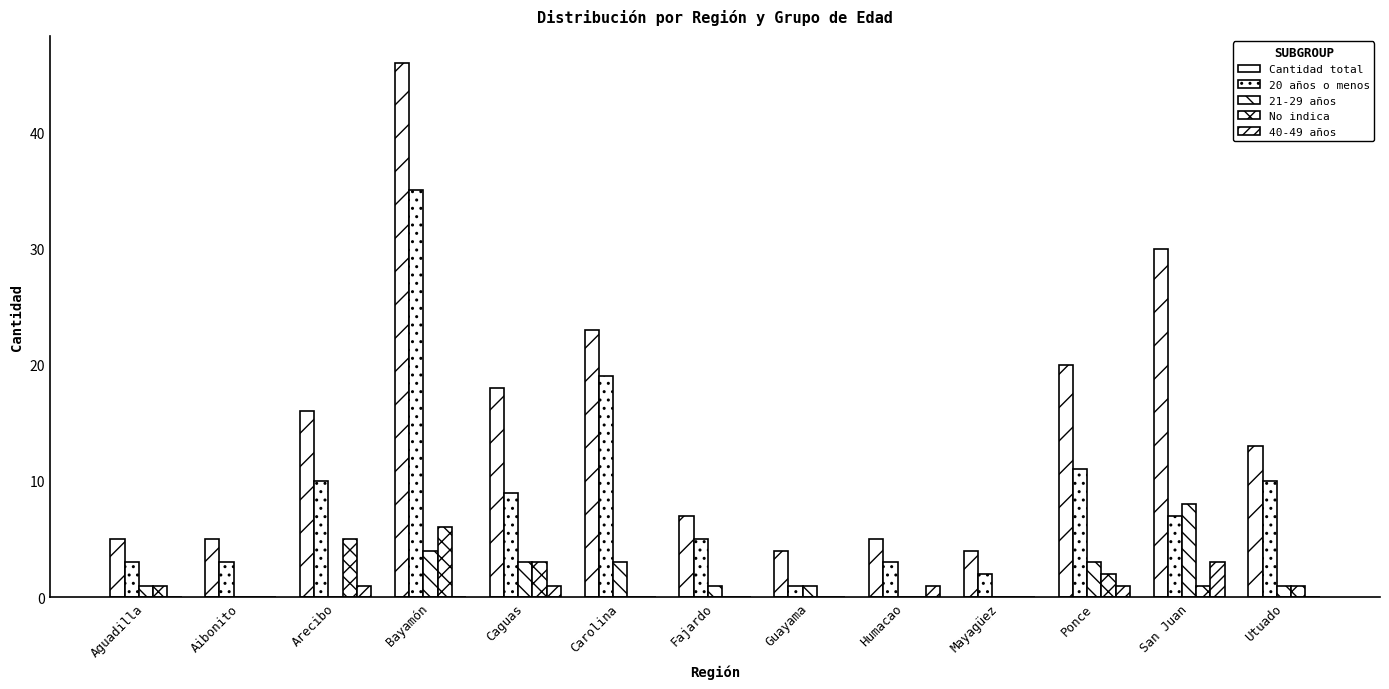

What is the difference between the second highest and minimum values in the 40-49 años series?

1